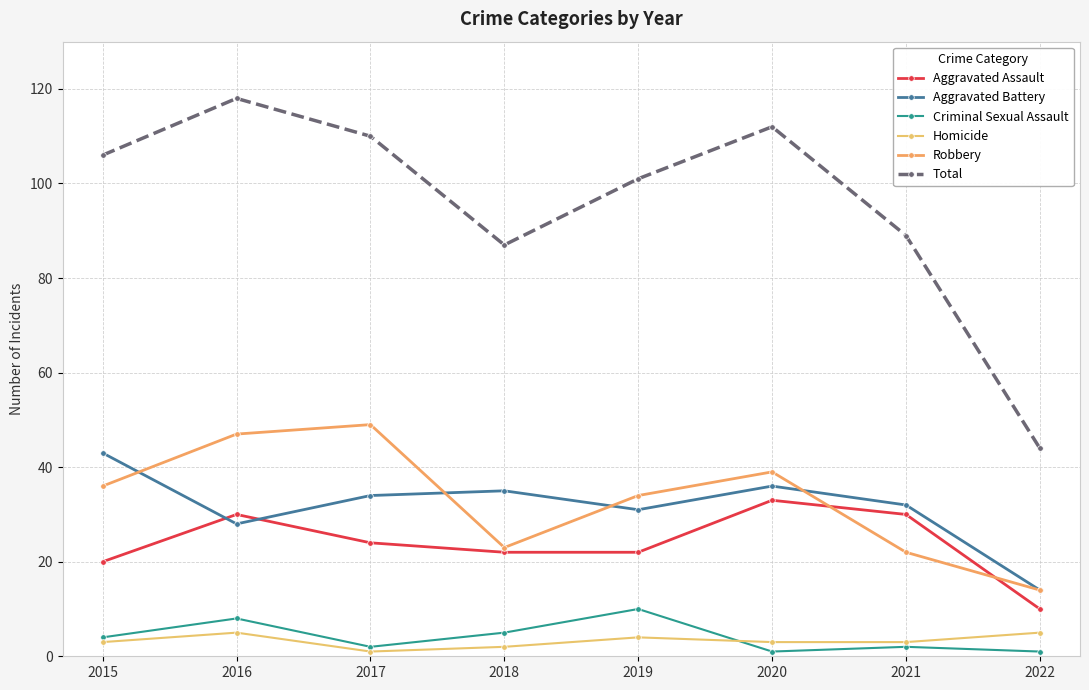

Which series has the widest spread of values?

Total